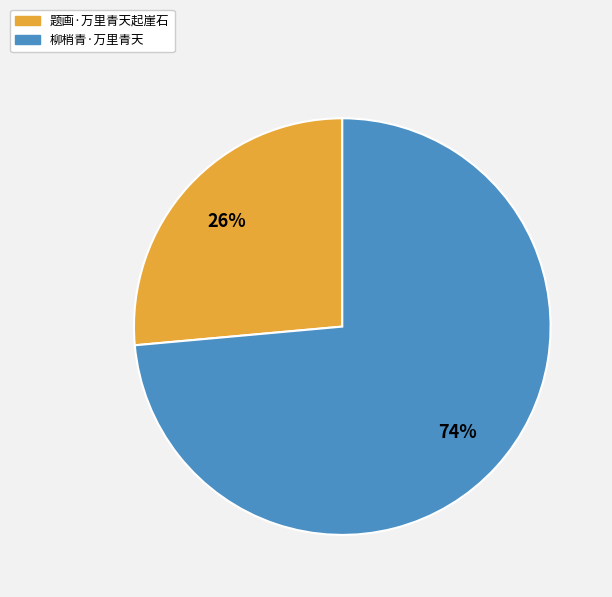

To the nearest percent, what is the average slice percentage?

50%